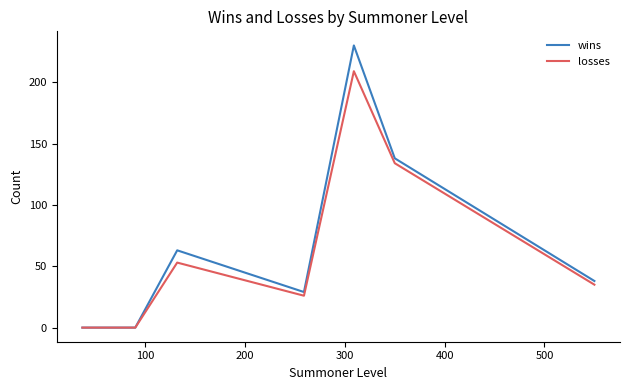

At how many categories does at least one series exceed 154?

1